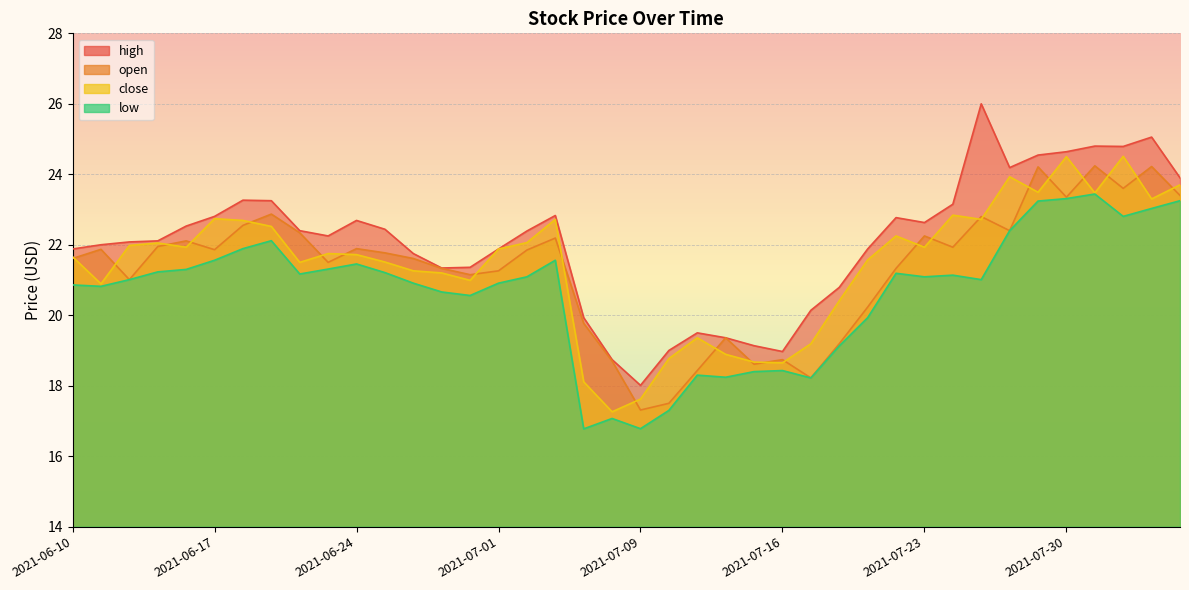

What is the smallest value displayed?

16.8